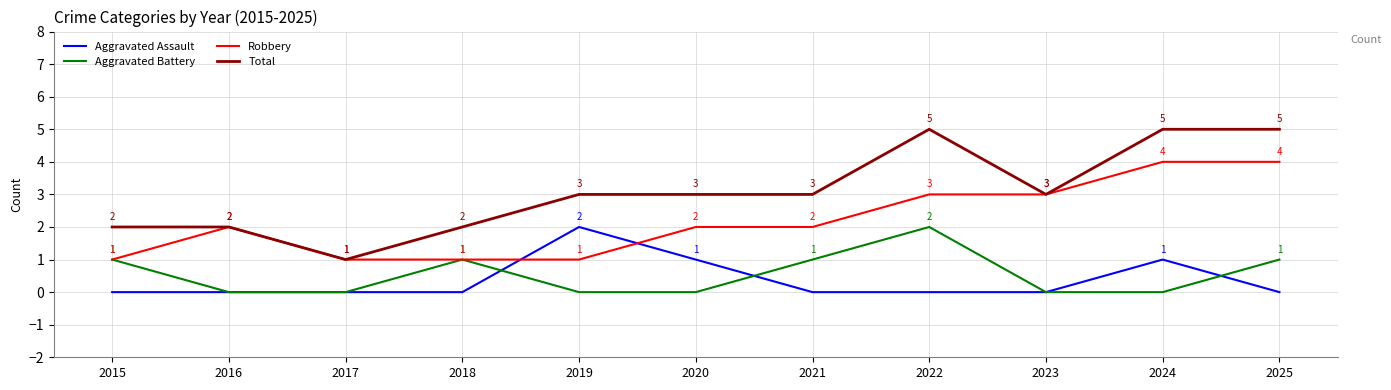

At 2022, list the series in order from smallest to largest.

Aggravated Assault, Aggravated Battery, Robbery, Total